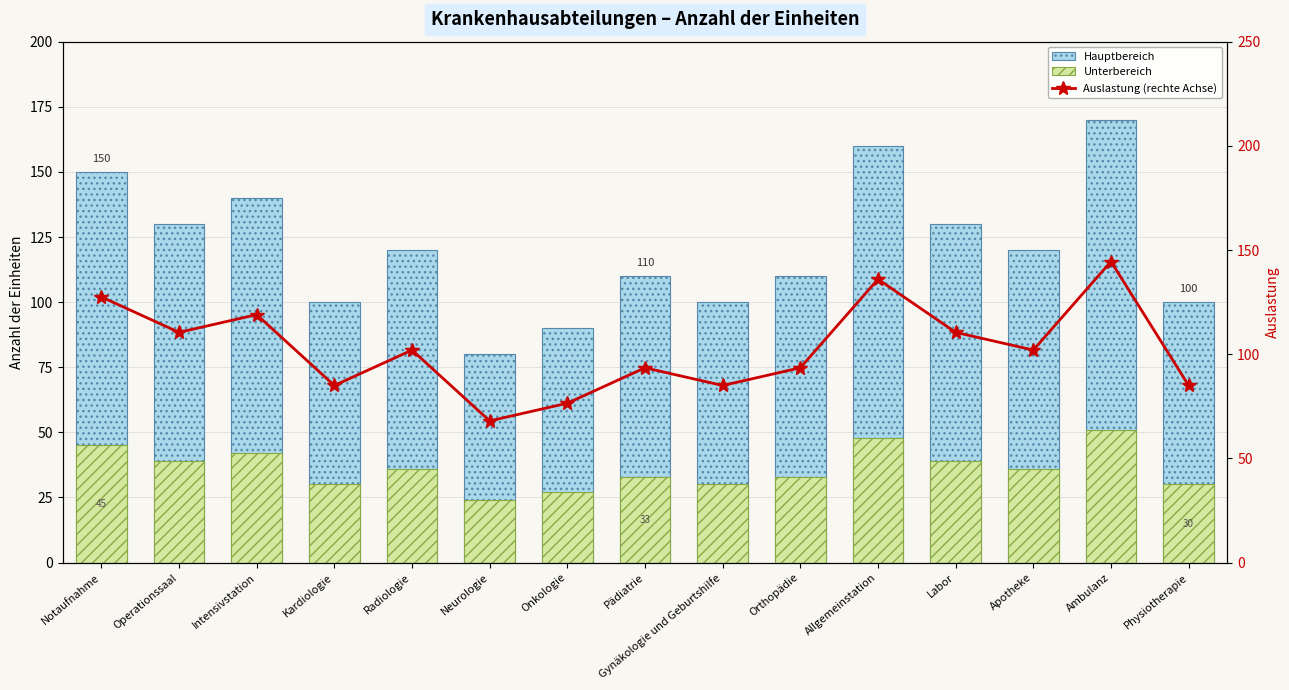

Where does the Hauptbereich series first go above 120?

Notaufnahme